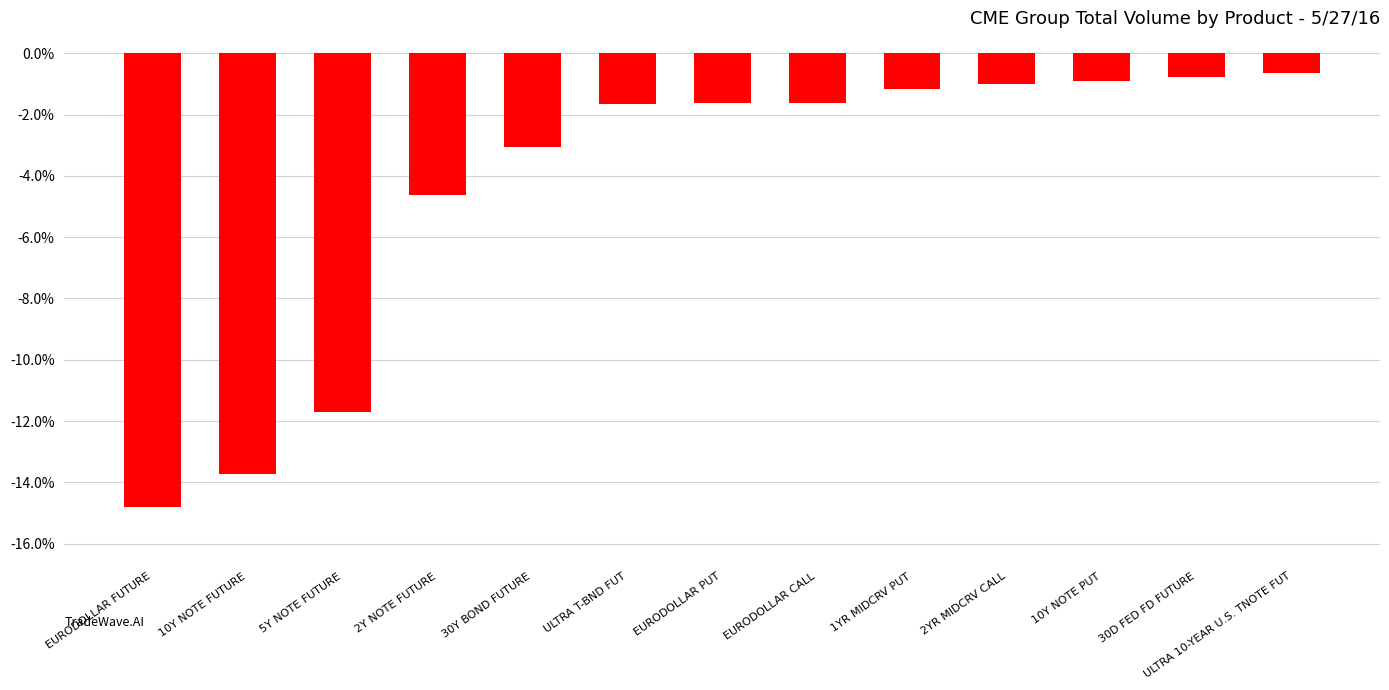

Where is the data nearest to the value -7?

2Y NOTE FUTURE